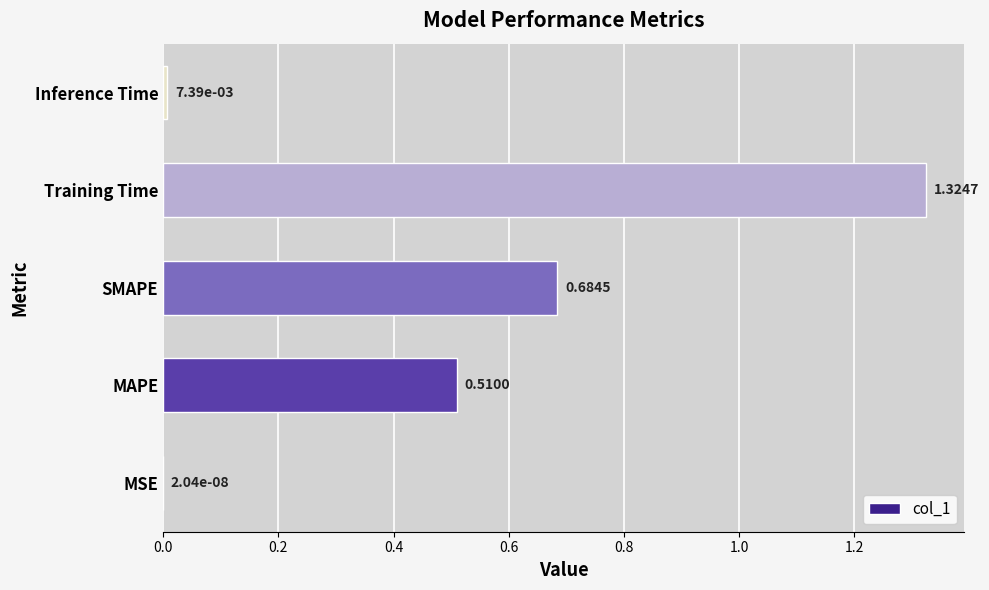

How many series are shown in this chart?

1